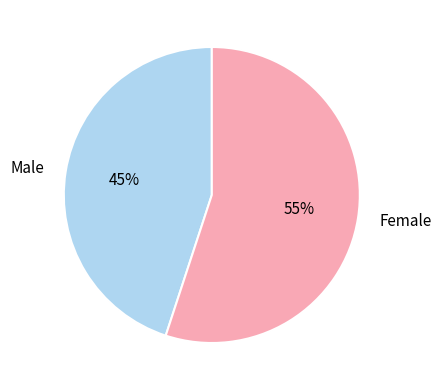

What is the majority slice?

Female